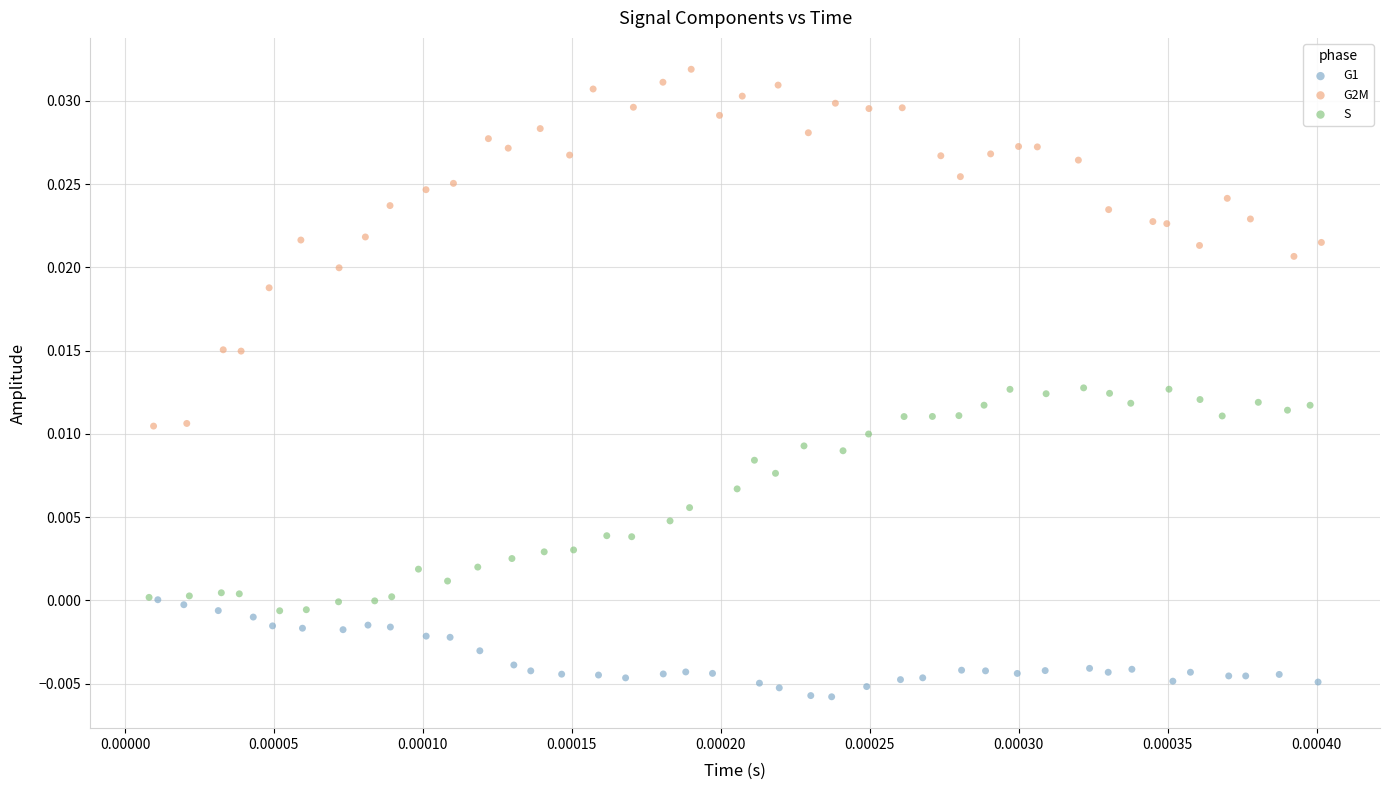

Which series has the widest spread of Y values?

G2M